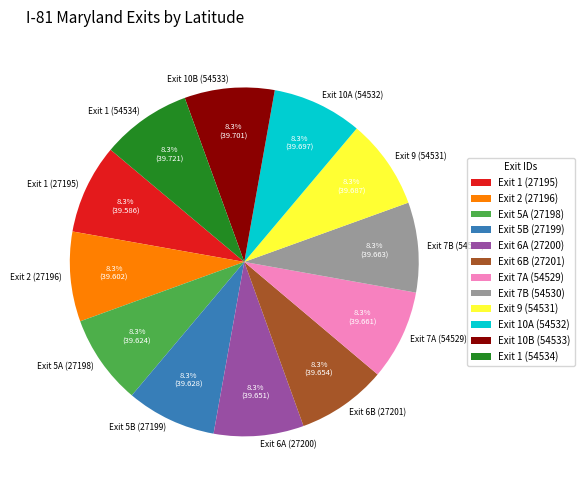

Is it true that Exit 5B (27199) is 8% of the pie?

True